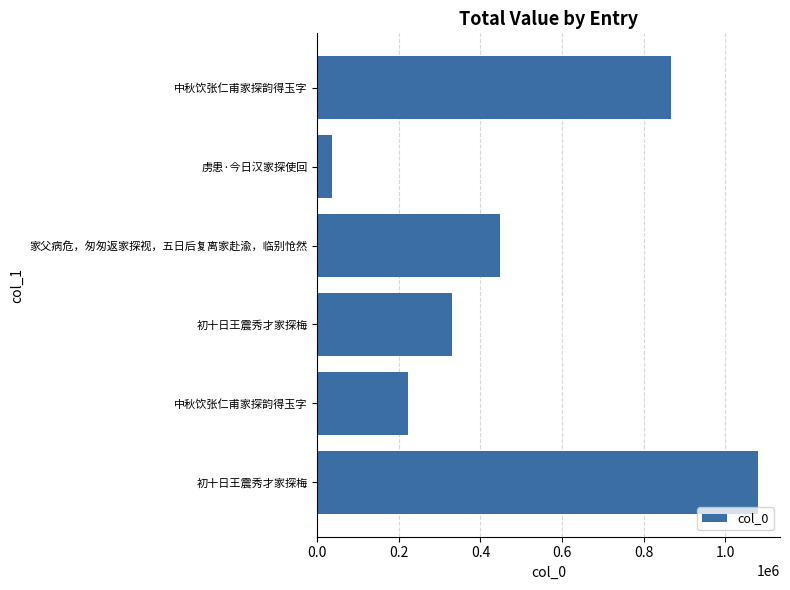

What is the greatest value displayed?

1080588